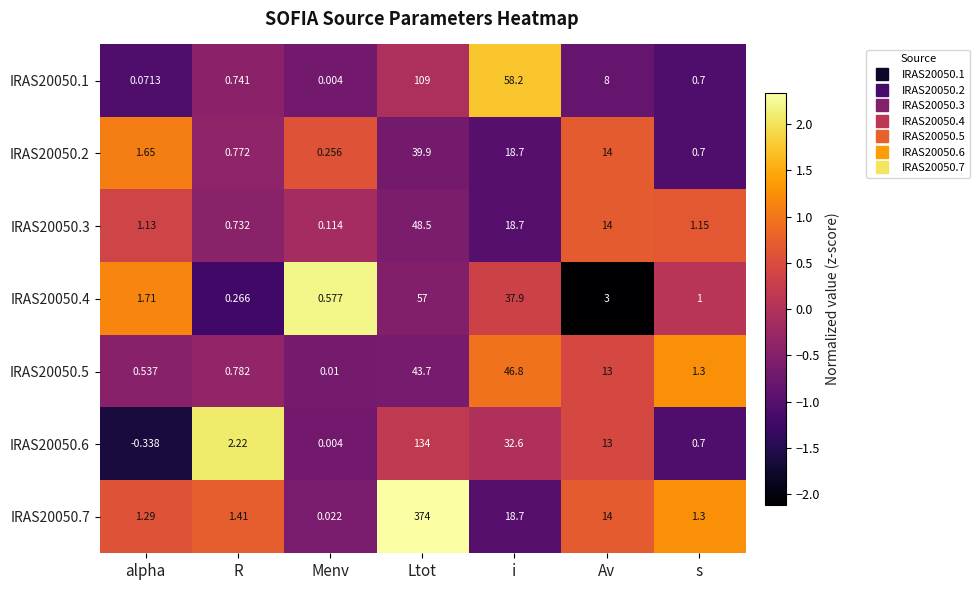

How many distinct data groups are displayed?

7